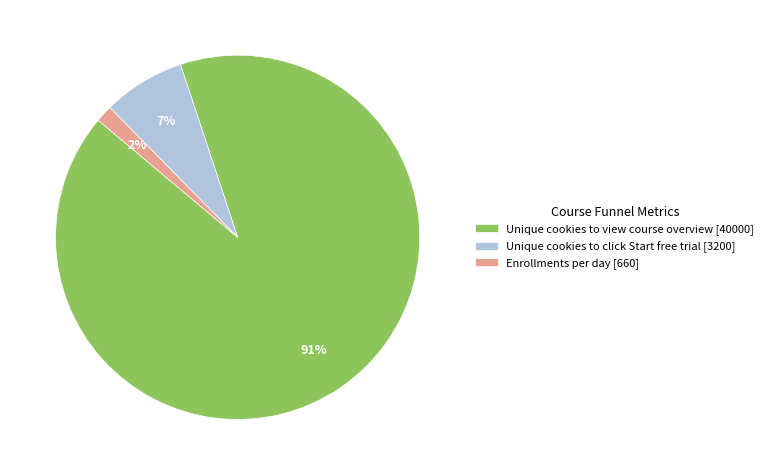

To the nearest percent, what portion does Unique cookies to view course overview [40000] represent?

91%